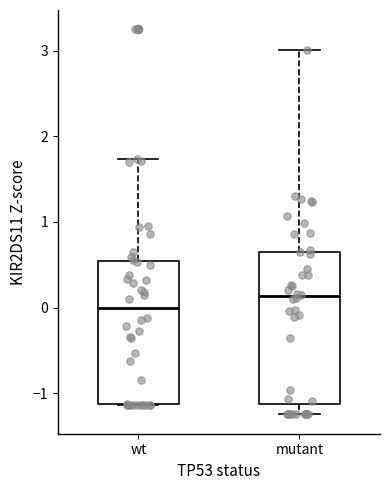

Which box is the tallest, from its lower edge to its upper edge?

mutant